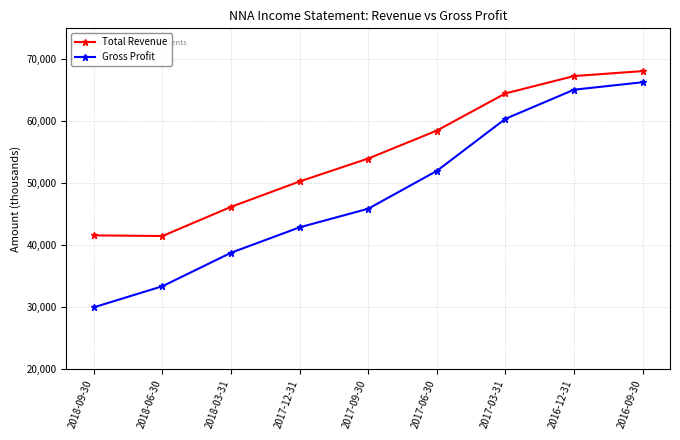

How many categories are shown in the chart?

9